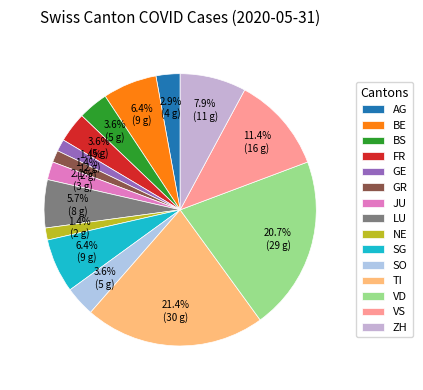

Rank the categories by value from highest to lowest.

TI, VD, VS, ZH, BE, SG, LU, BS, FR, SO, AG, JU, GE, GR, NE